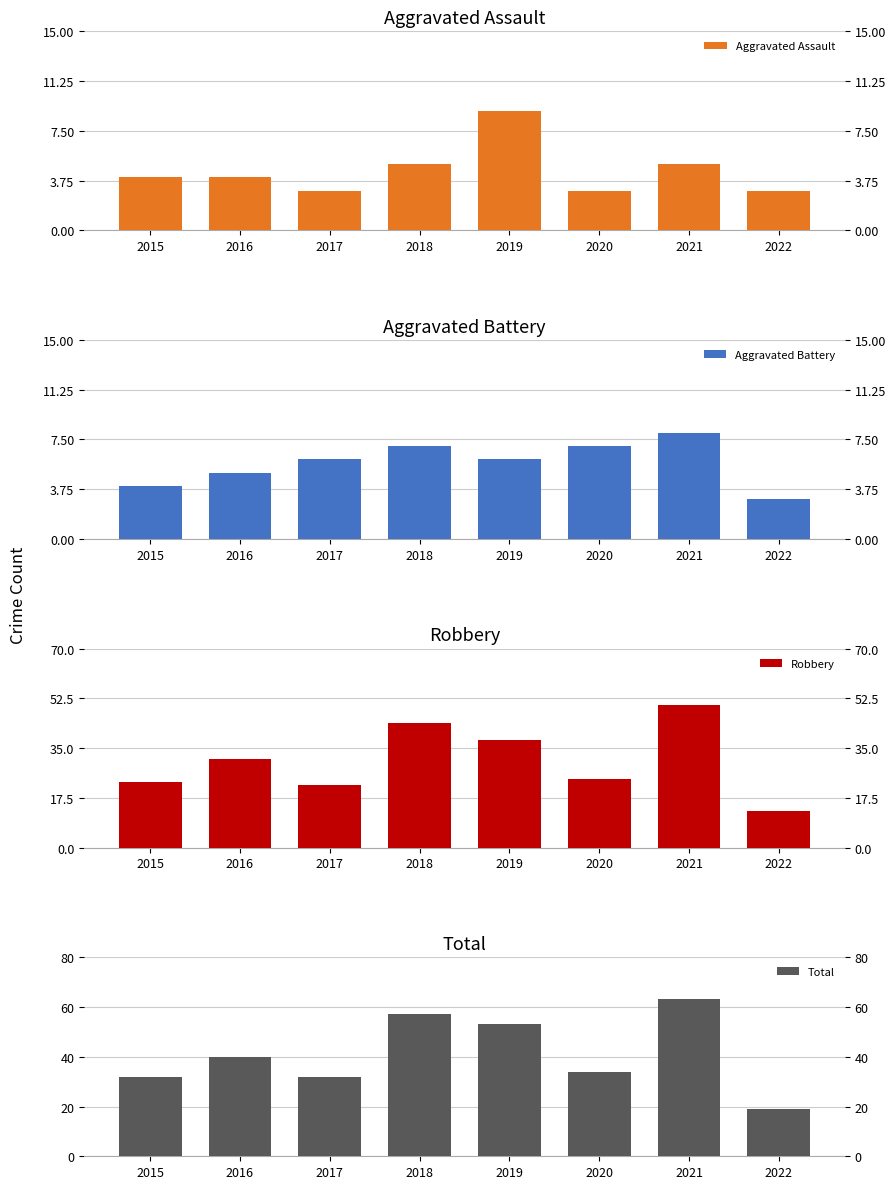

How many values in the Aggravated Battery series exceed 6?

3